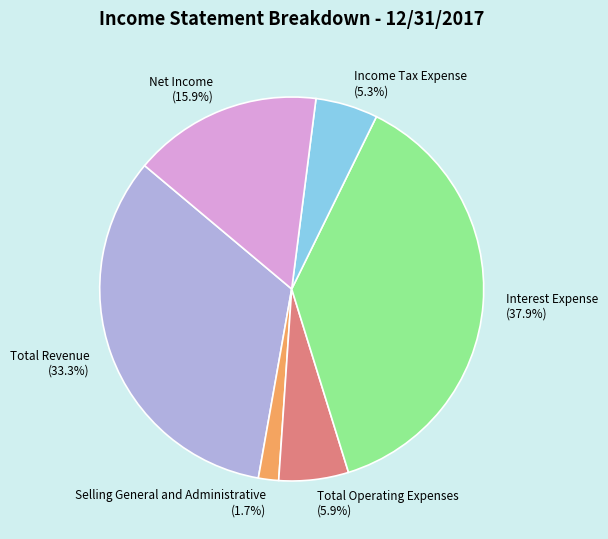

What is the ratio of the value at Selling General and Administrative to the value at Income Tax Expense?

0.3